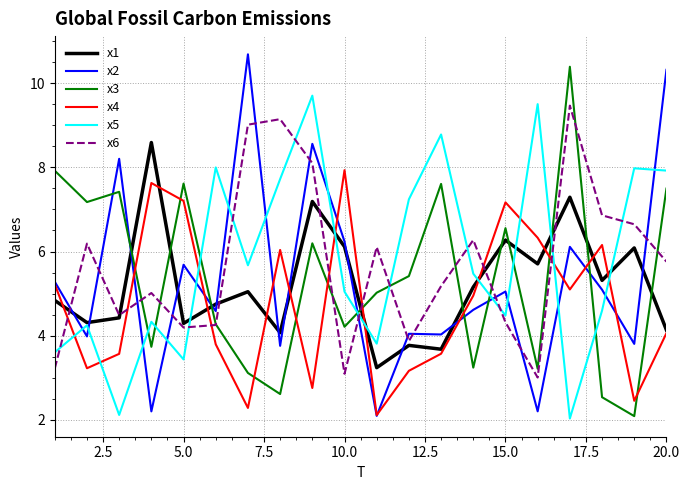

True or false: x2 and x6 intersect in this chart.

True